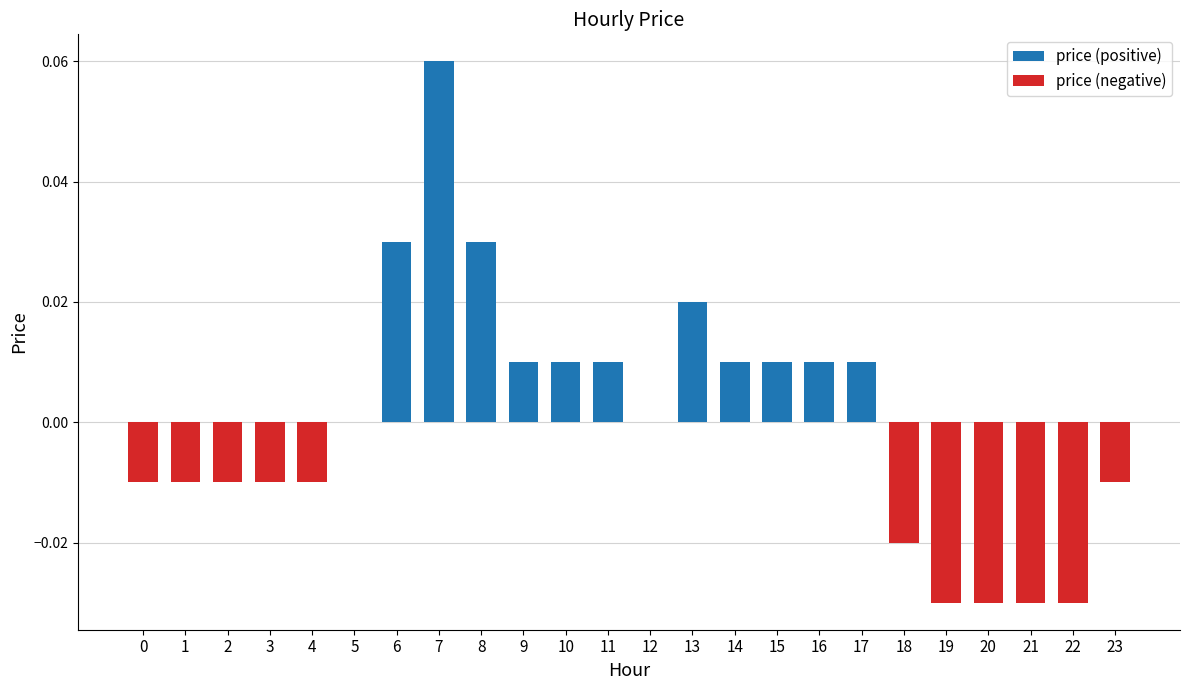

The price (positive) series shows 0.0 at 0. True or false?

True